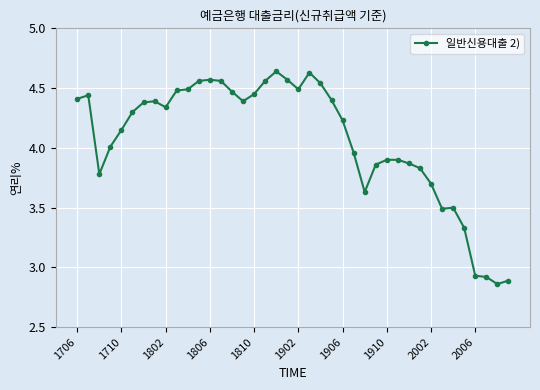

What is the sum of all values?

162.8